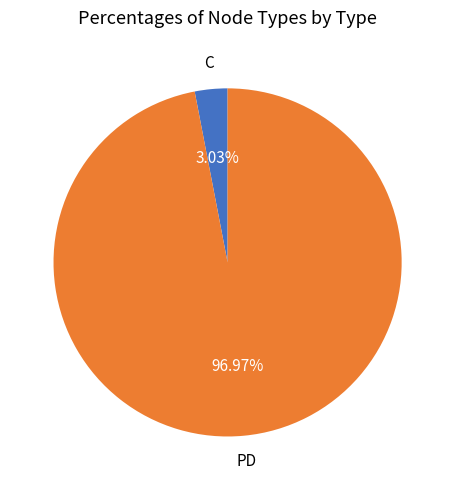

How many slices are in this pie chart?

2